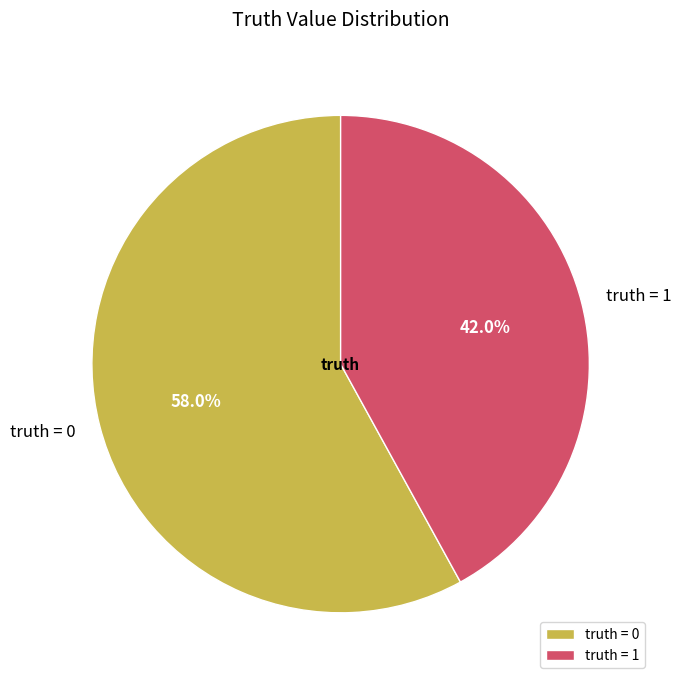

What is the total percentage of truth = 0 and truth = 1?

100.0%